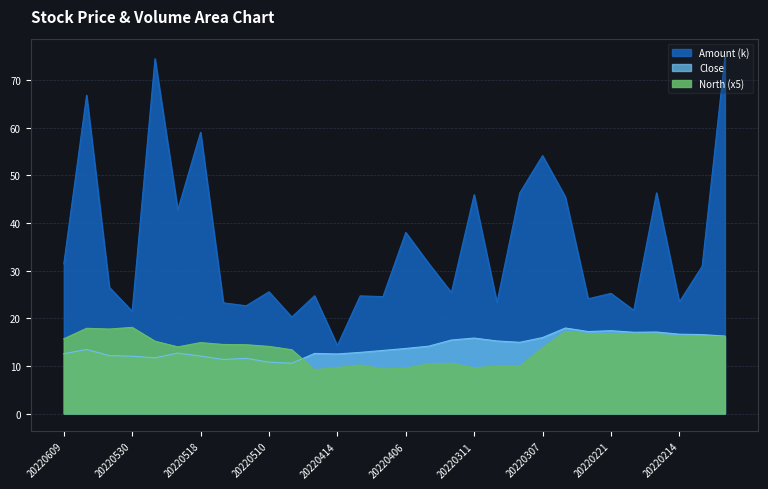

Which series changed the most between 20220506 and 20220223?

Amount